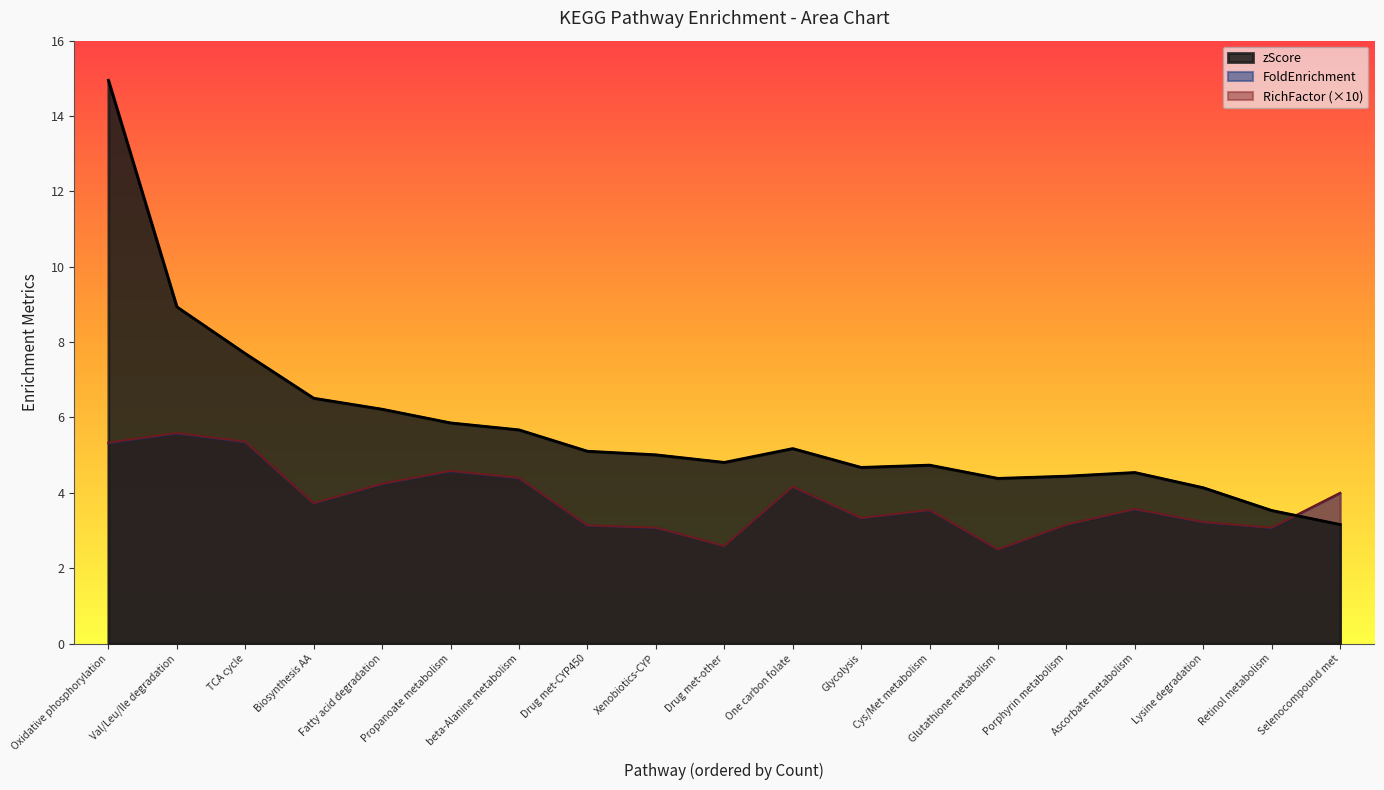

What is the average value of the zScore series?

5.8